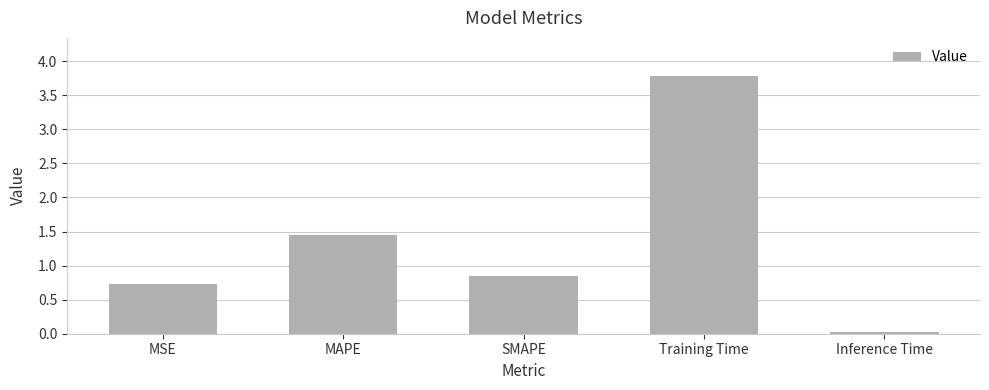

What is the sum of the values at SMAPE and Inference Time?

0.9